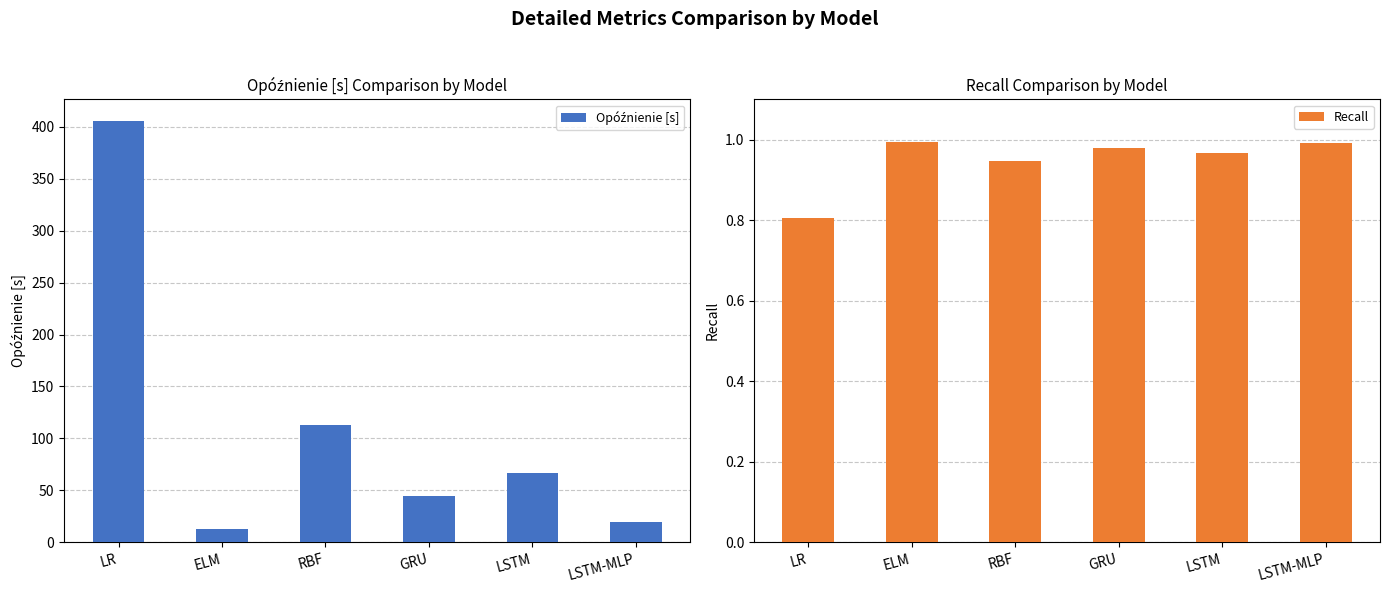

What is the value of the Recall bar at the 6th from the left?

1.0